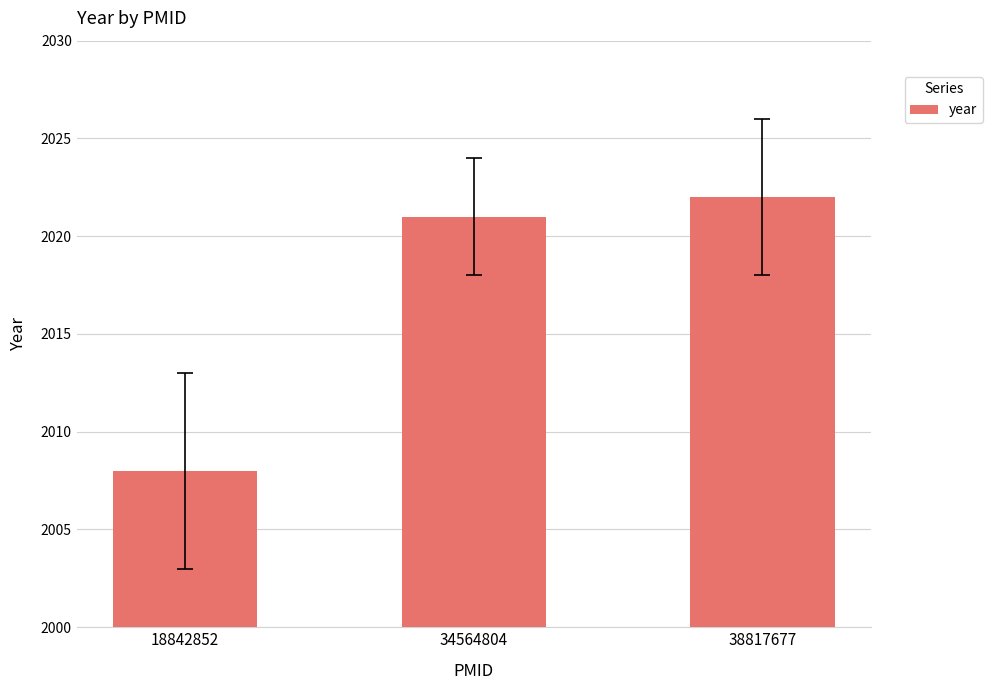

How many bars are there in total?

3